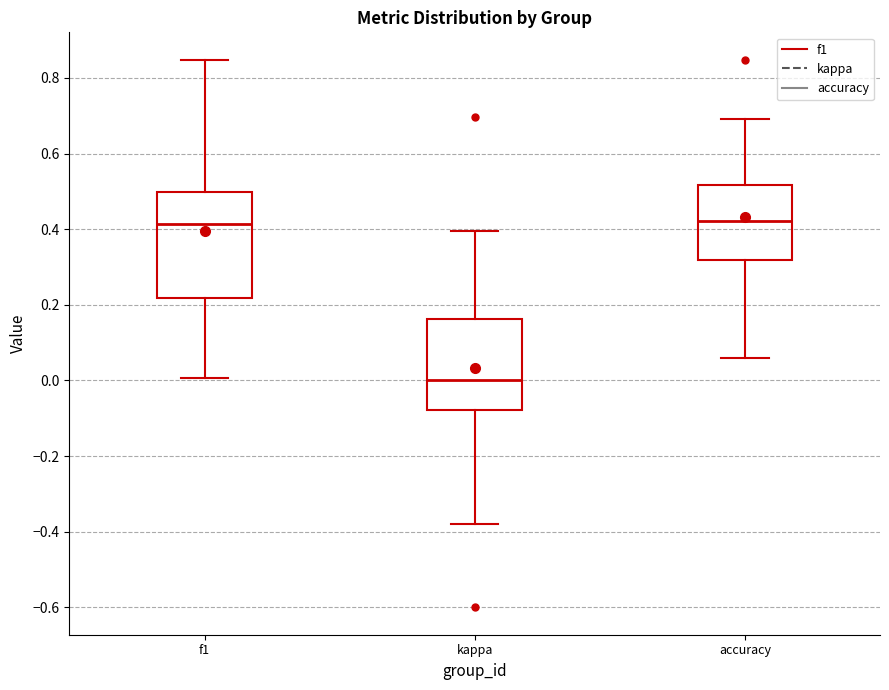

Reading left to right, transcribe this box plot: for each box, give where its median line is, the range the box spans, and where its two whiskers end, as read against the y-axis. The values are not printed on the chart, so give them approximately, as read against the axis.

f1: median 0.42, box 0.22 to 0.50, whiskers 0.00 to 0.84
kappa: median 0.00, box -0.08 to 0.16, whiskers -0.38 to 0.40
accuracy: median 0.42, box 0.32 to 0.52, whiskers 0.06 to 0.70